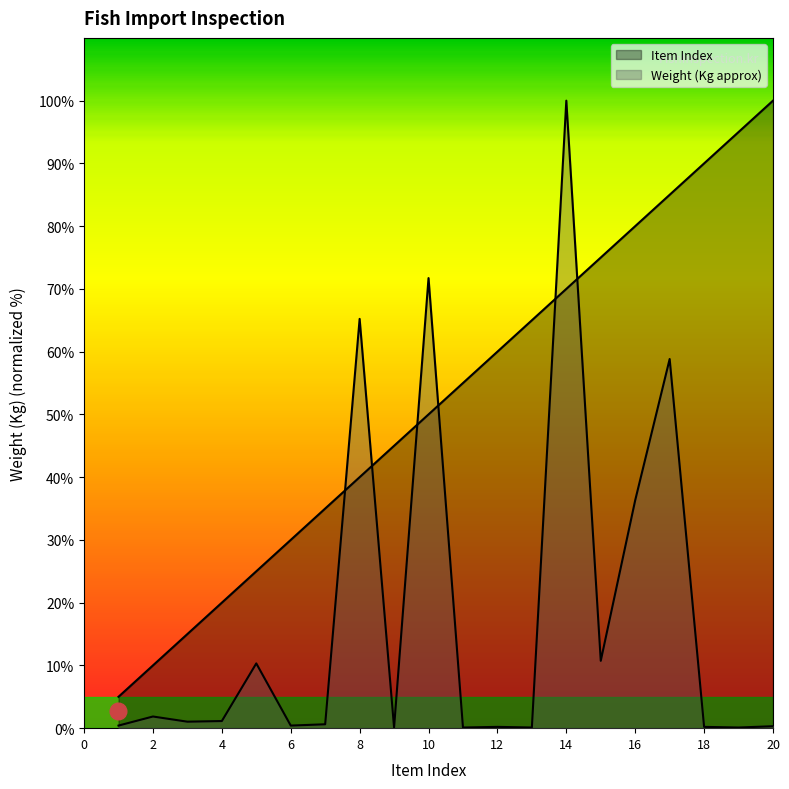

How many data points in Item Index are less than 55?

10